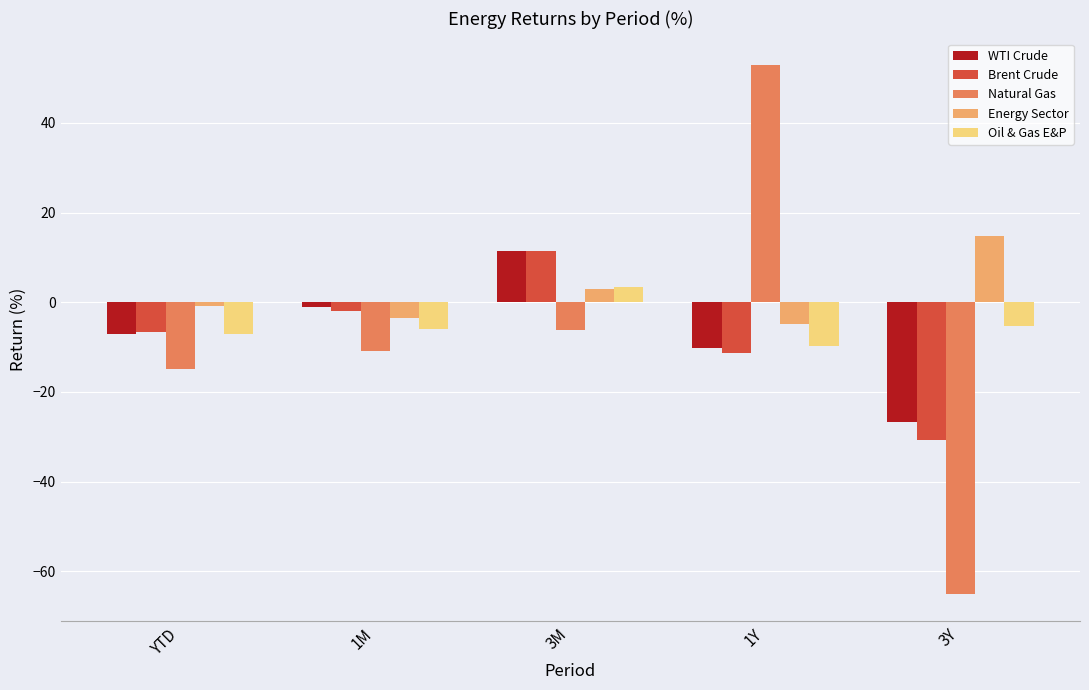

What is the label of the 2nd bar from the left?

1M